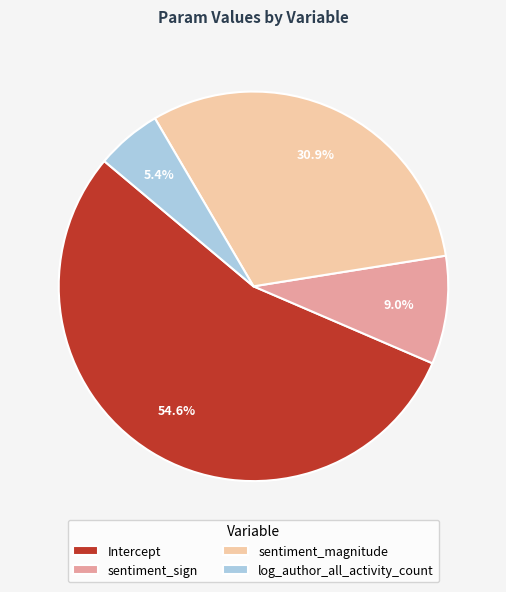

To the nearest percent, what is the difference between the largest and smallest slice percentages?

49%